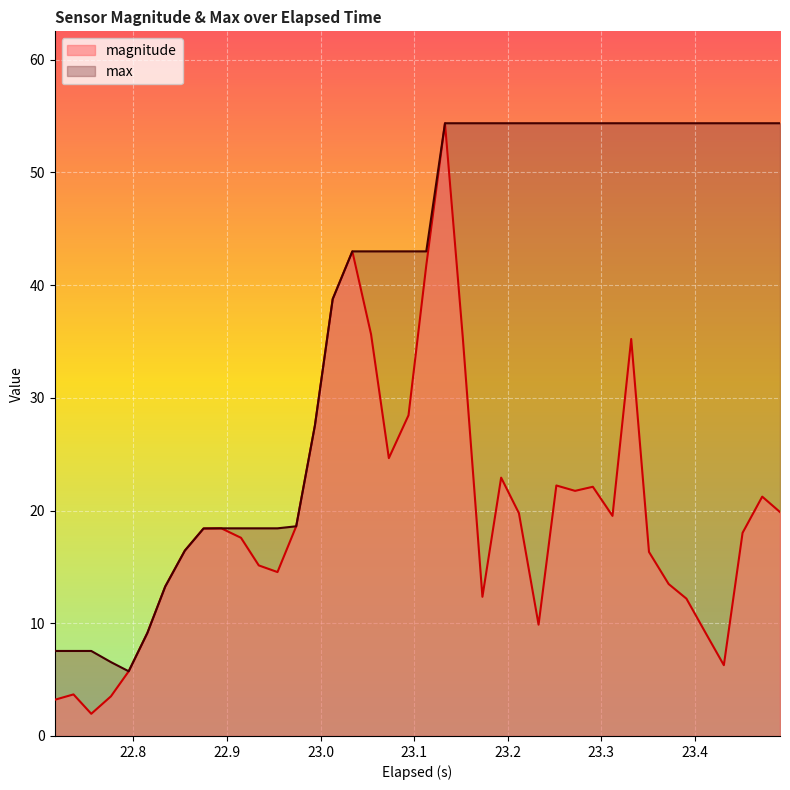

Reading right to left, extract all data points from this chart.

magnitude: 19.9	21.2	18.0	6.3	9.1	12.2	13.5	16.3	35.2	19.5	22.1	21.7	22.2	9.9	19.8	22.9	12.3	35.4	54.4	41.7	28.4	24.6	35.6	43.0	38.8	27.5	18.6	14.5	15.1	17.6	18.4	18.4	16.4	13.3	9.1	5.7	3.5	2.0	3.7	3.2
max: 54.4	54.4	54.4	54.4	54.4	54.4	54.4	54.4	54.4	54.4	54.4	54.4	54.4	54.4	54.4	54.4	54.4	54.4	54.4	43.0	43.0	43.0	43.0	43.0	38.8	27.5	18.6	18.4	18.4	18.4	18.4	18.4	16.4	13.3	9.1	5.7	6.6	7.5	7.5	7.5